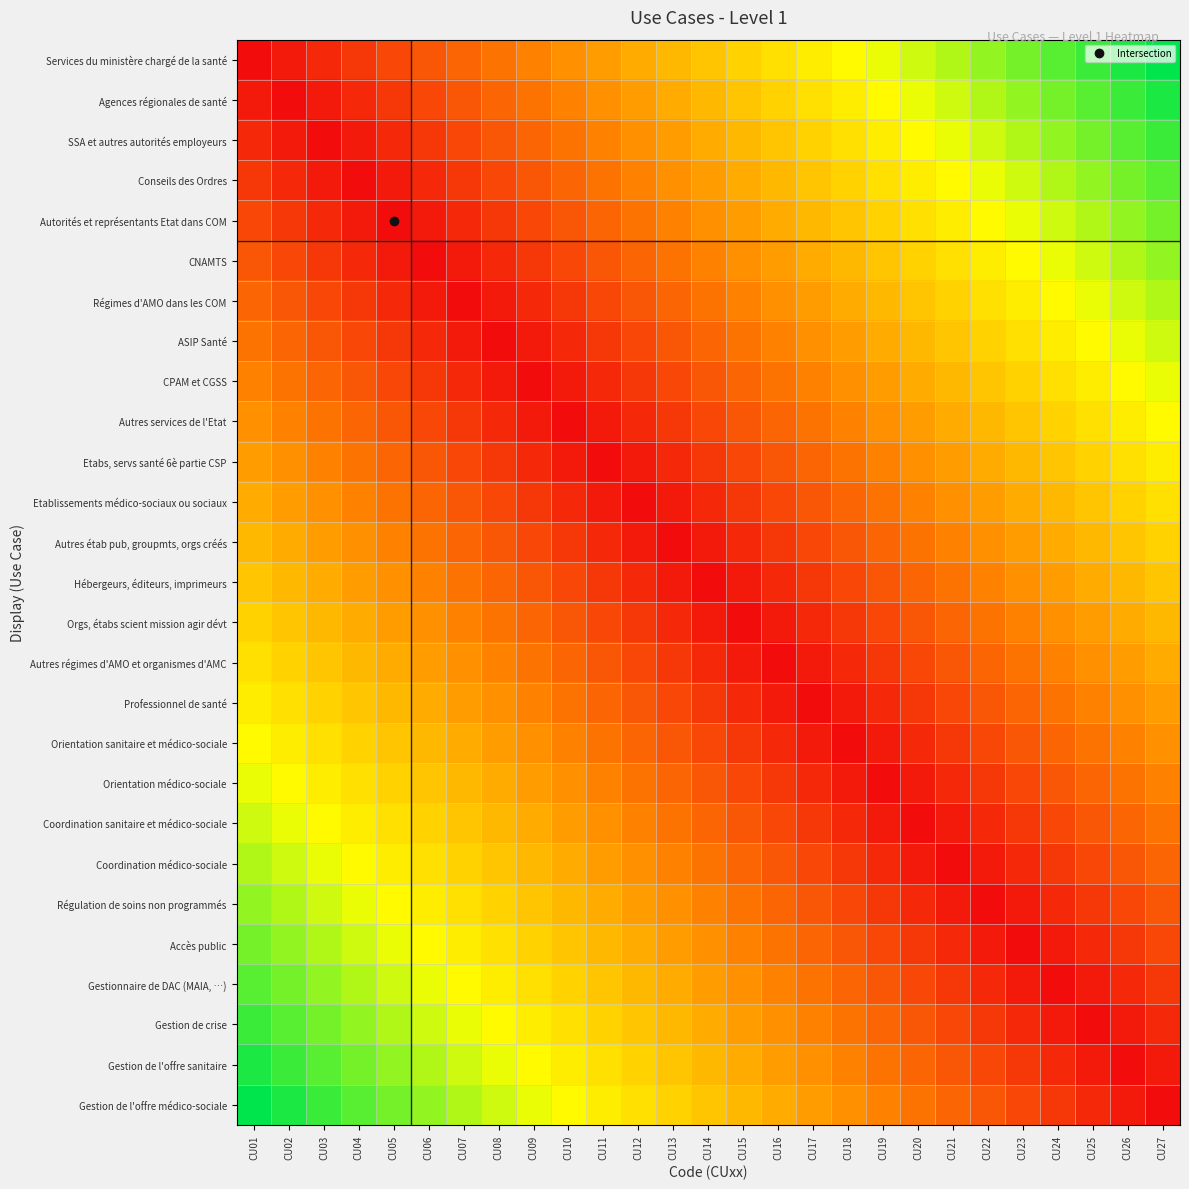

What is the total value across all series at CU20?

8.4